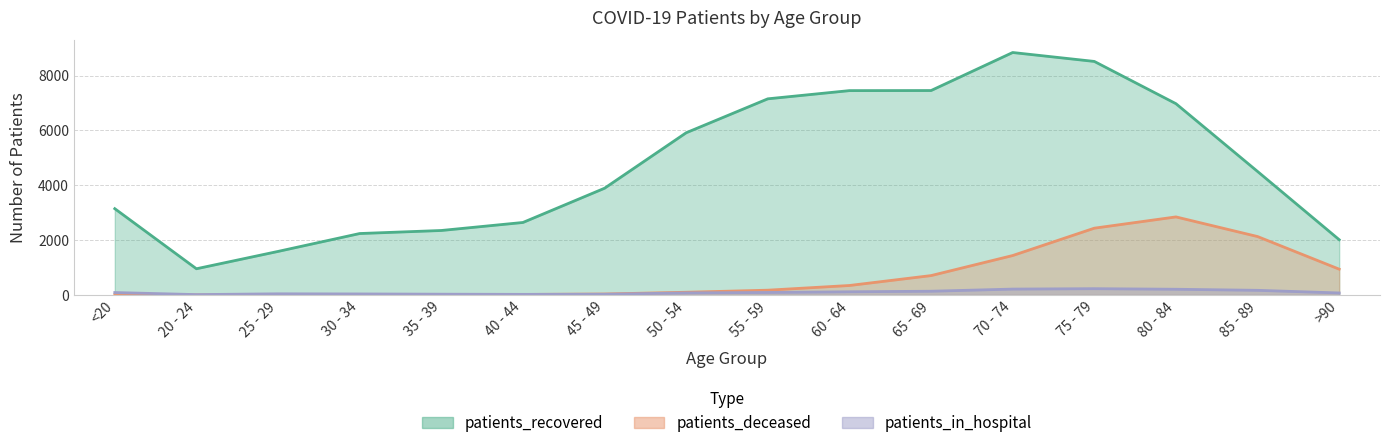

What are all the series names shown in the legend?

patients_recovered, patients_deceased, patients_in_hospital